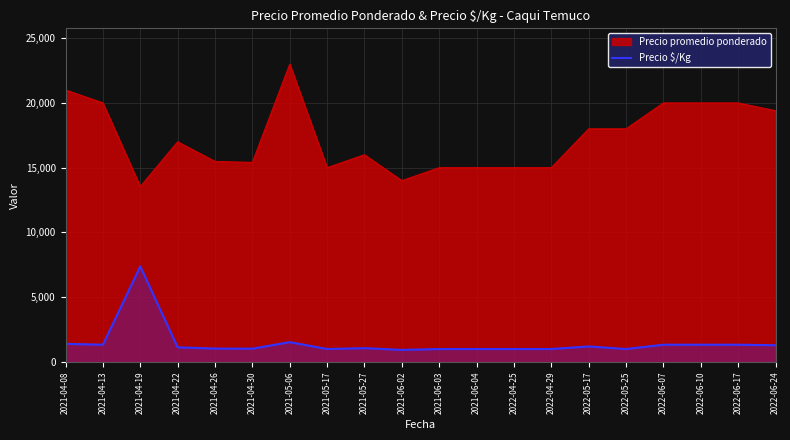

Between 2022-04-25 and 2021-05-06, which is larger?

2021-05-06